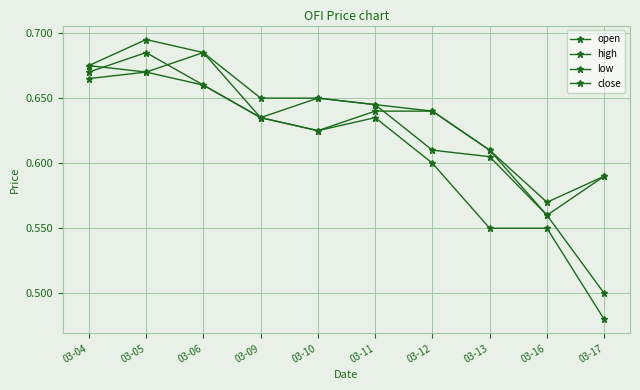

How many categories are shown in the chart?

10